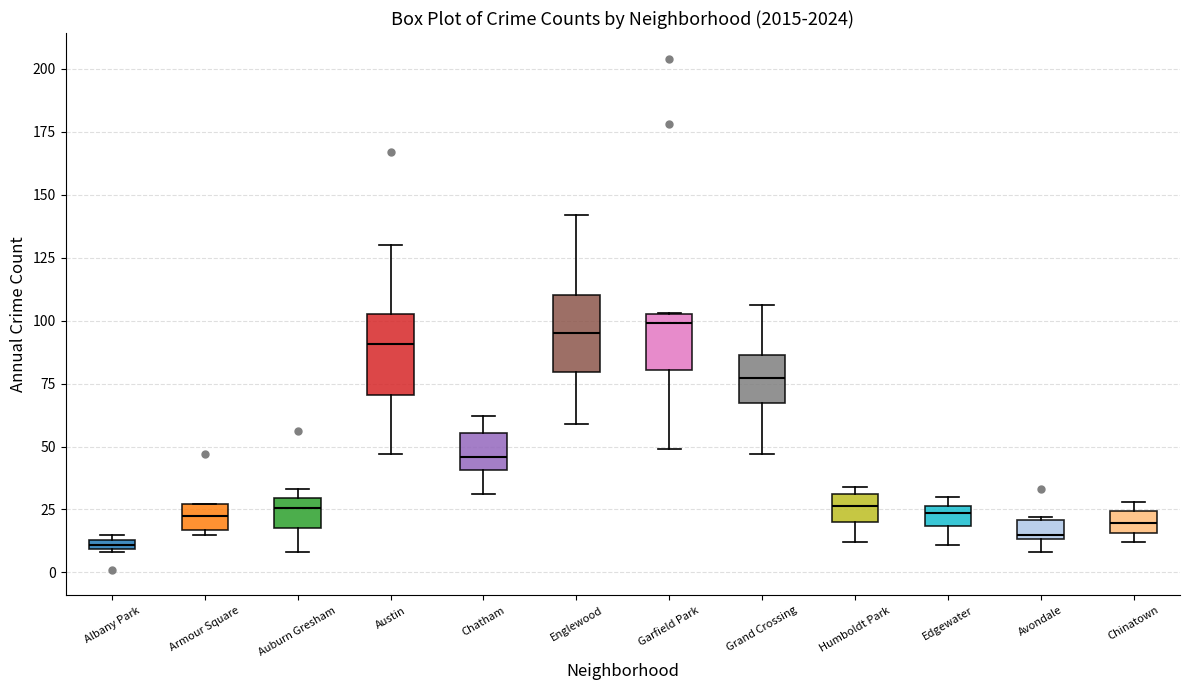

Where is the upper edge of the box for Edgewater on the y-axis? The values are not printed on the chart, so give them approximately, as read against the axis.

25